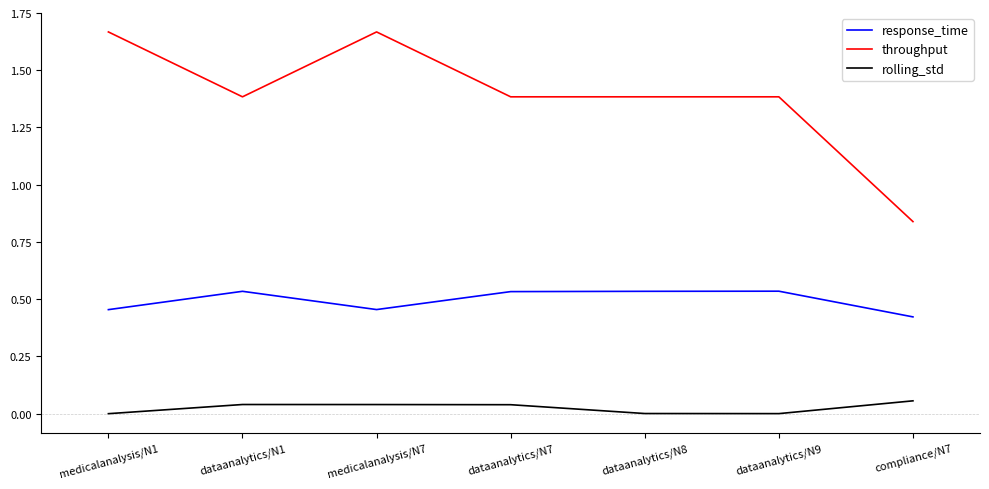

Where is throughput nearest to the value 1?

compliance/N7